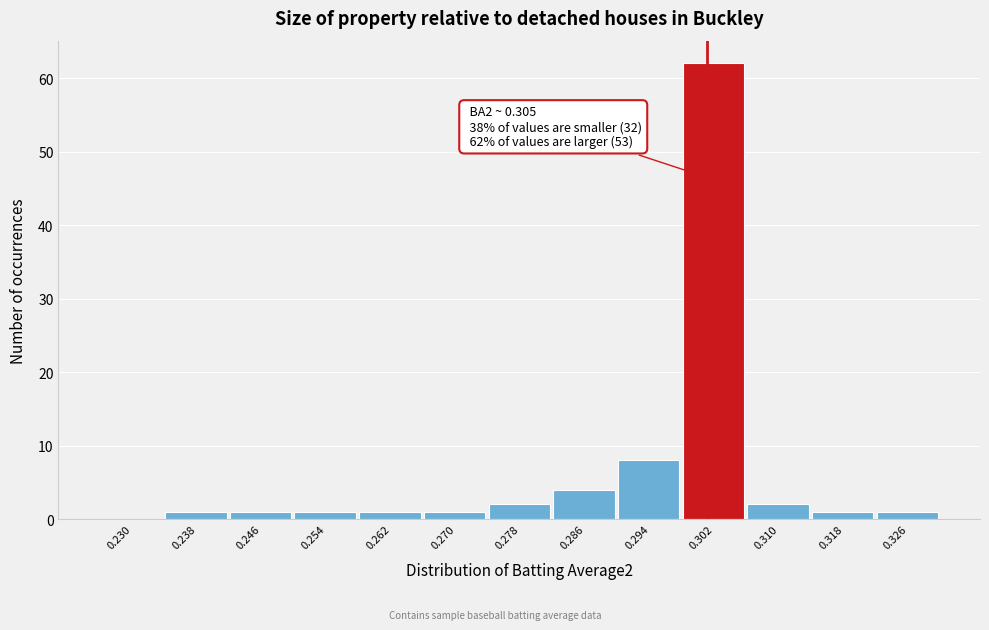

Reading right to left, what are all the values shown in this chart?

0.326=1	0.318=1	0.310=2	0.302=62	0.294=8	0.286=4	0.278=2	0.270=1	0.262=1	0.254=1	0.246=1	0.238=1	0.230=0